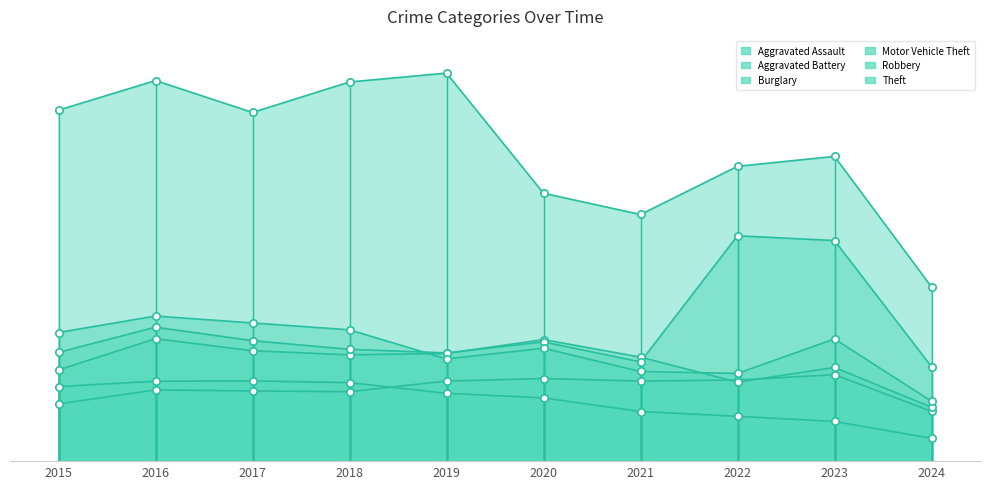

Which series has the largest Y range (max minus min)?

Theft